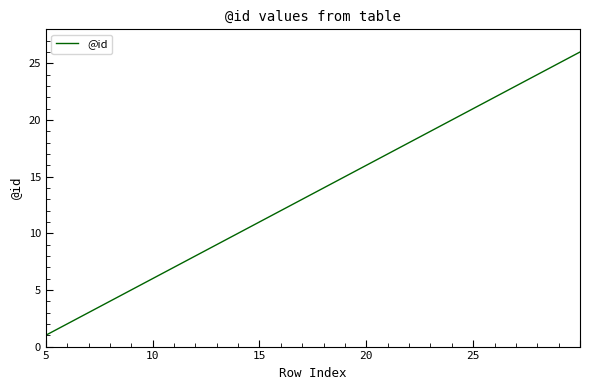

What is the greatest value displayed?

26